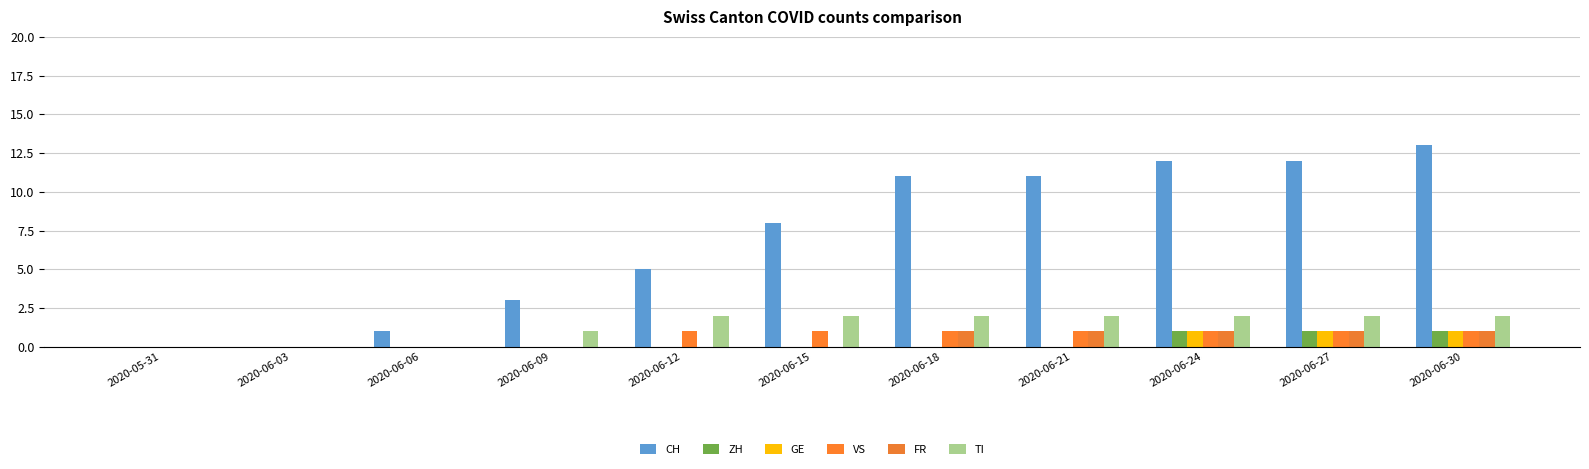

How many data points does each series have?

11